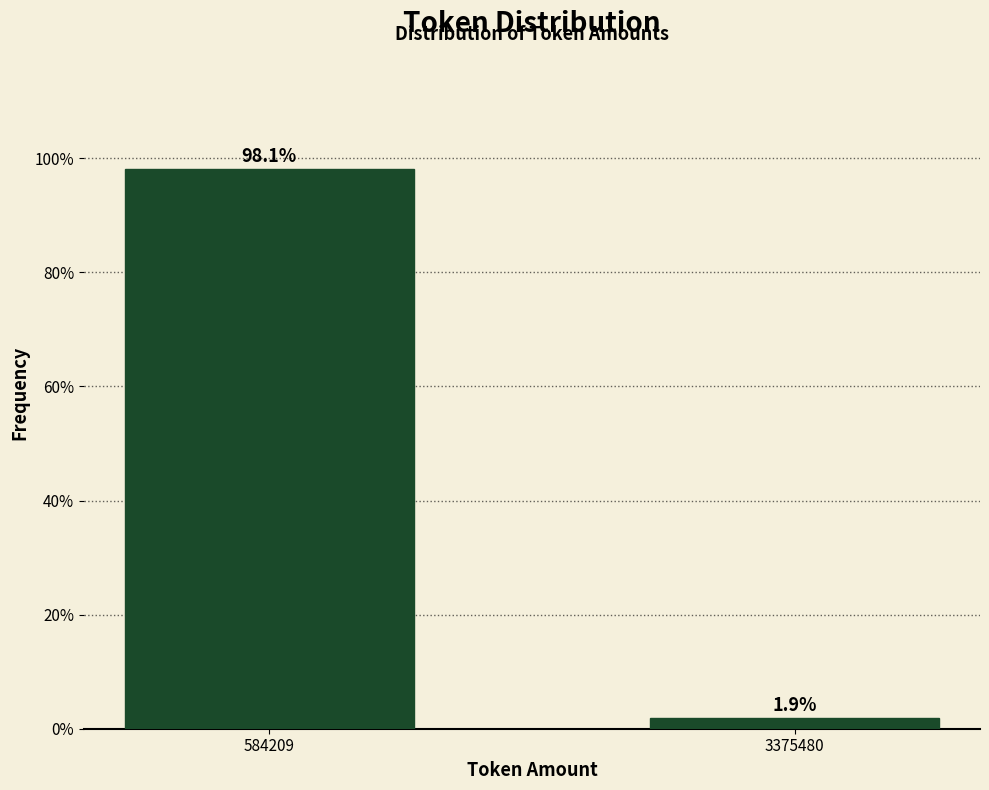

Reading right to left, what are all the values shown in this chart?

1.9	98.1